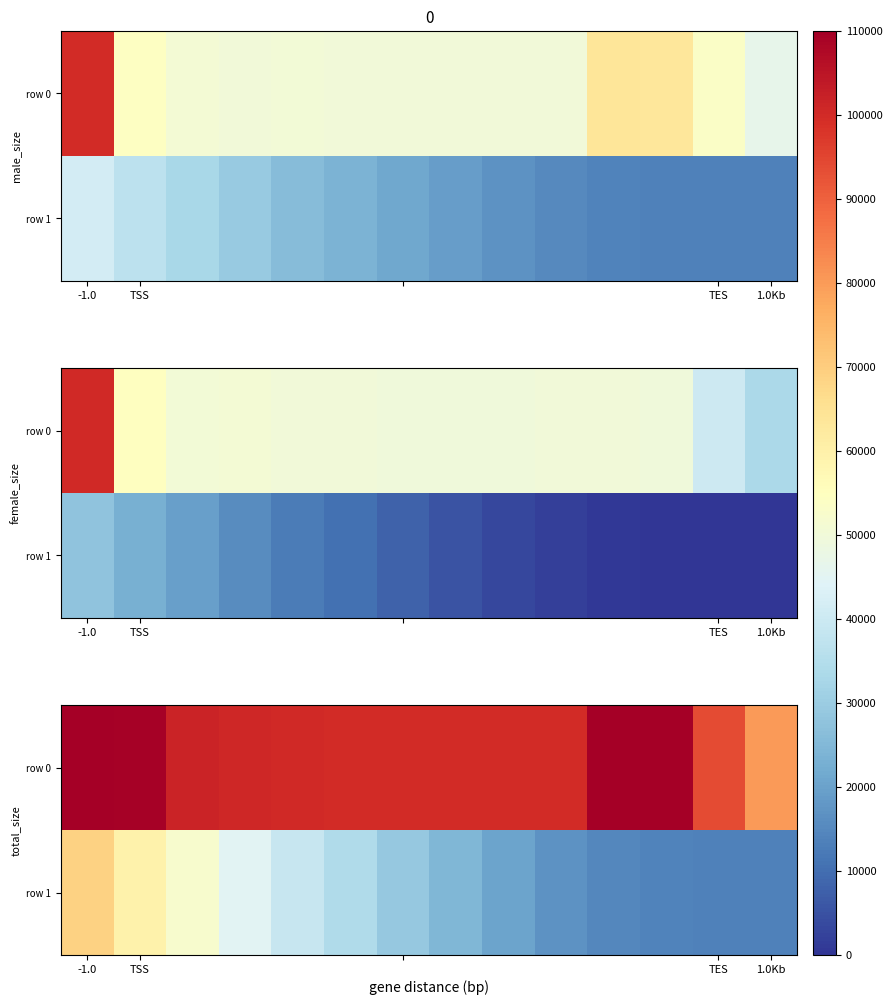

What is the sum of all row 1 values?

446104